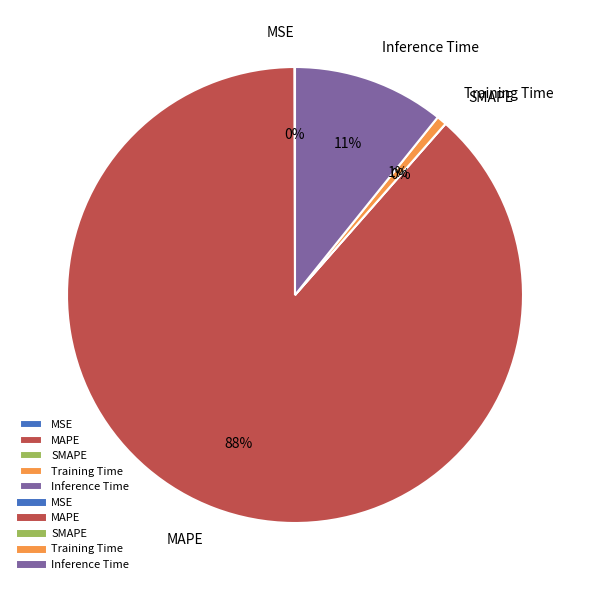

What is the majority slice?

MAPE